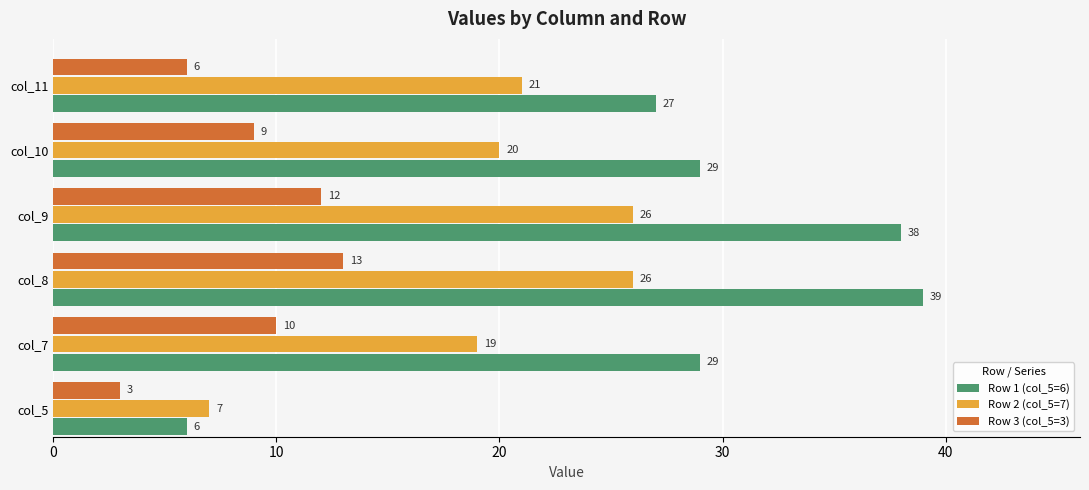

Which series has the widest spread of values?

Row 1 (col_5=6)